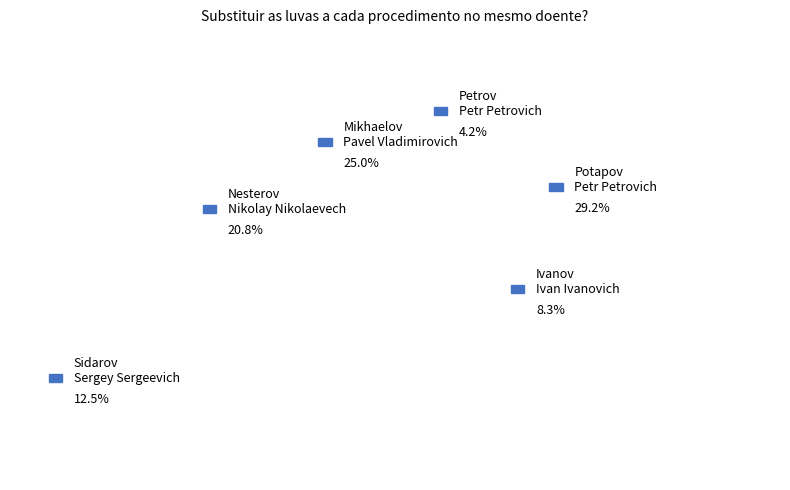

To the nearest percent, what portion does Nesterov Nikolay Nikolaevech represent?

21%